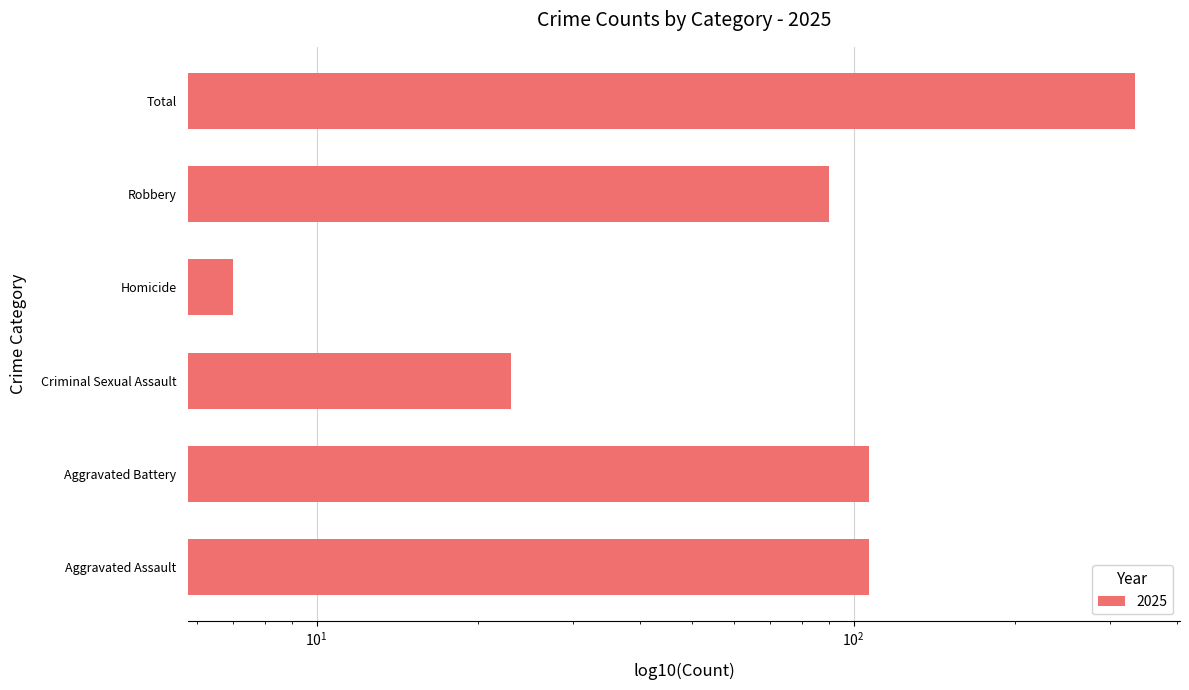

What is the minimum value shown in the chart?

7